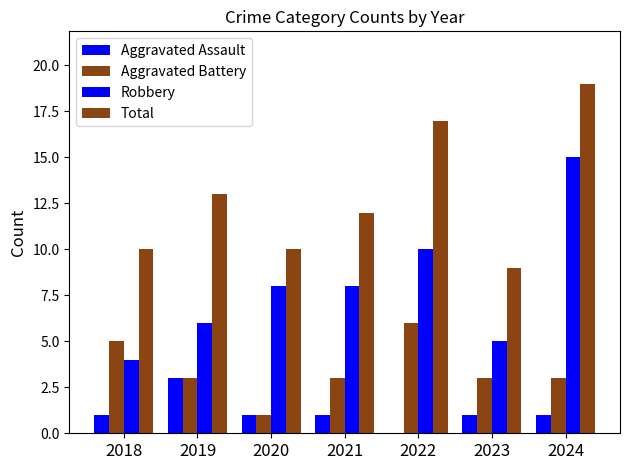

List the labels in order of Robbery value, smallest first.

2018, 2023, 2019, 2020, 2021, 2022, 2024